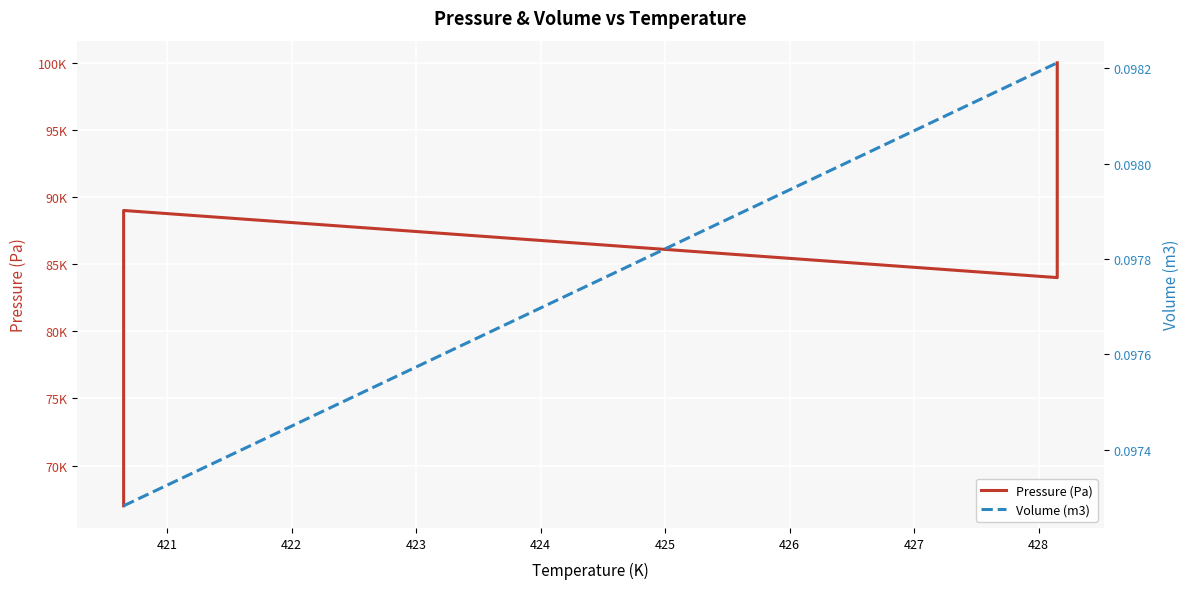

How many data points in Pressure (Pa) are less than 85001?

19